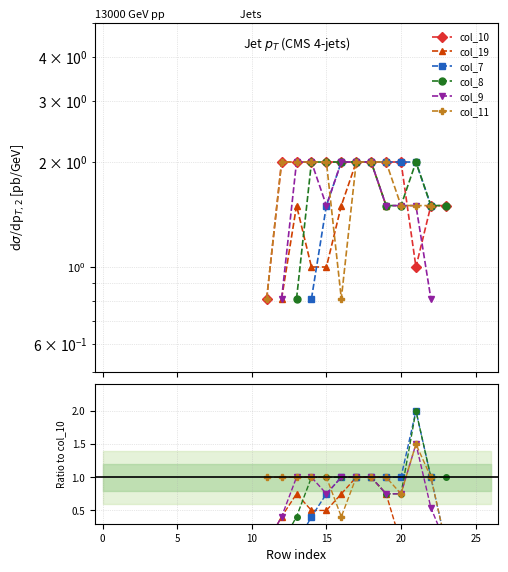

After their last crossing, which series has the higher values: col_7 or col_19?

col_7